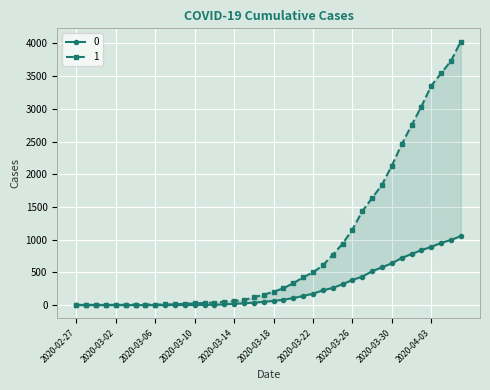

What are all the series names shown in the legend?

0, 1